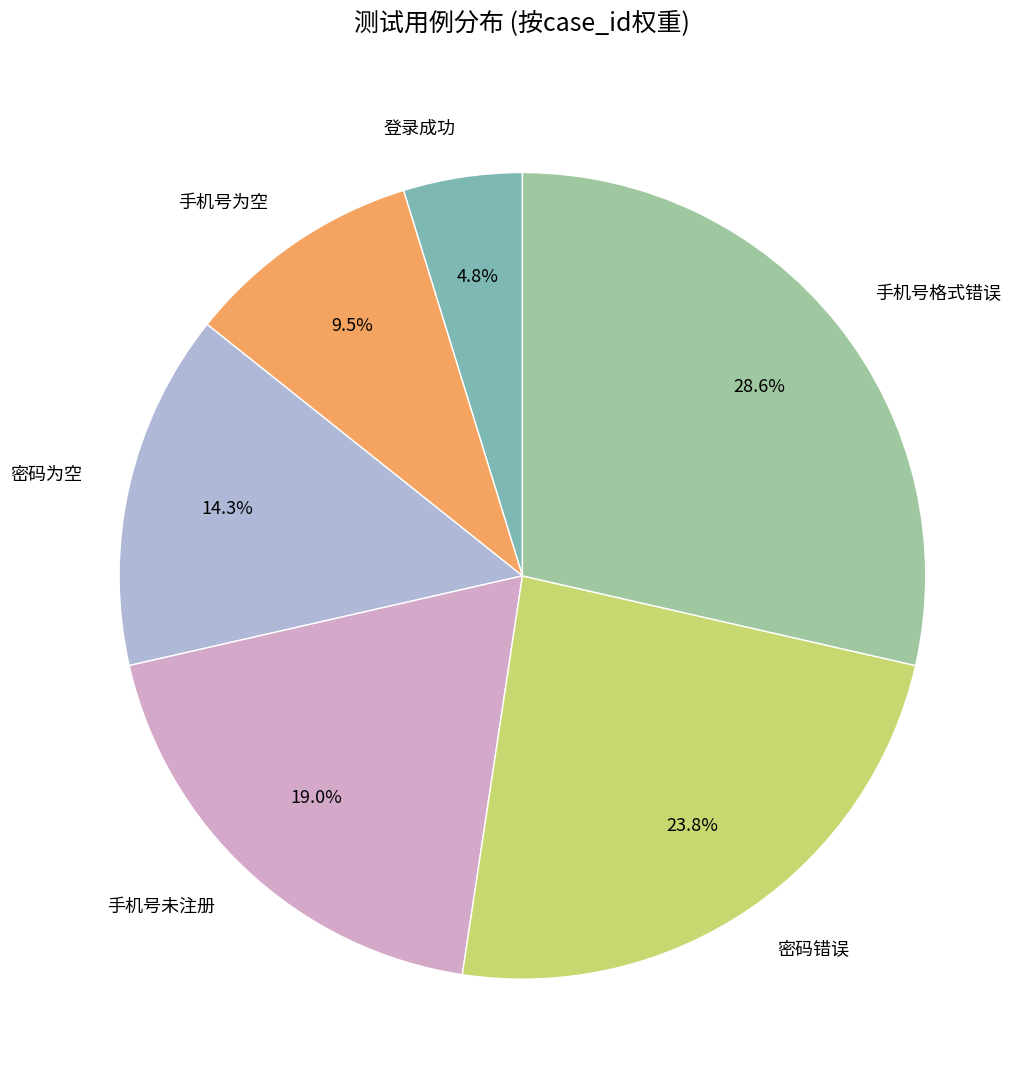

To the nearest percent, what is the average slice percentage?

17%